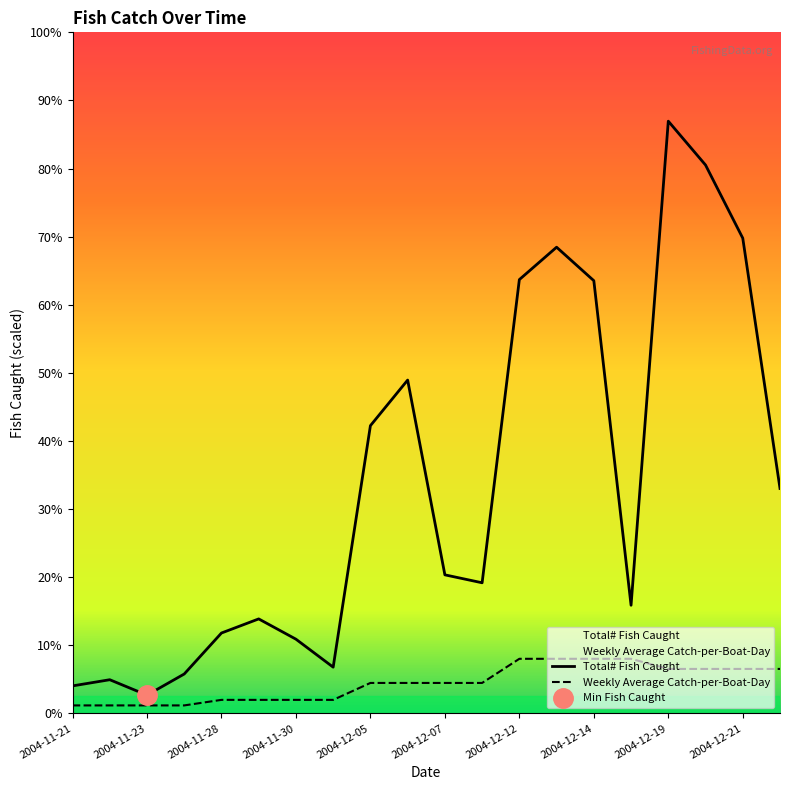

Which category has the highest value in the Total# Fish Caught series?

2004-12-19